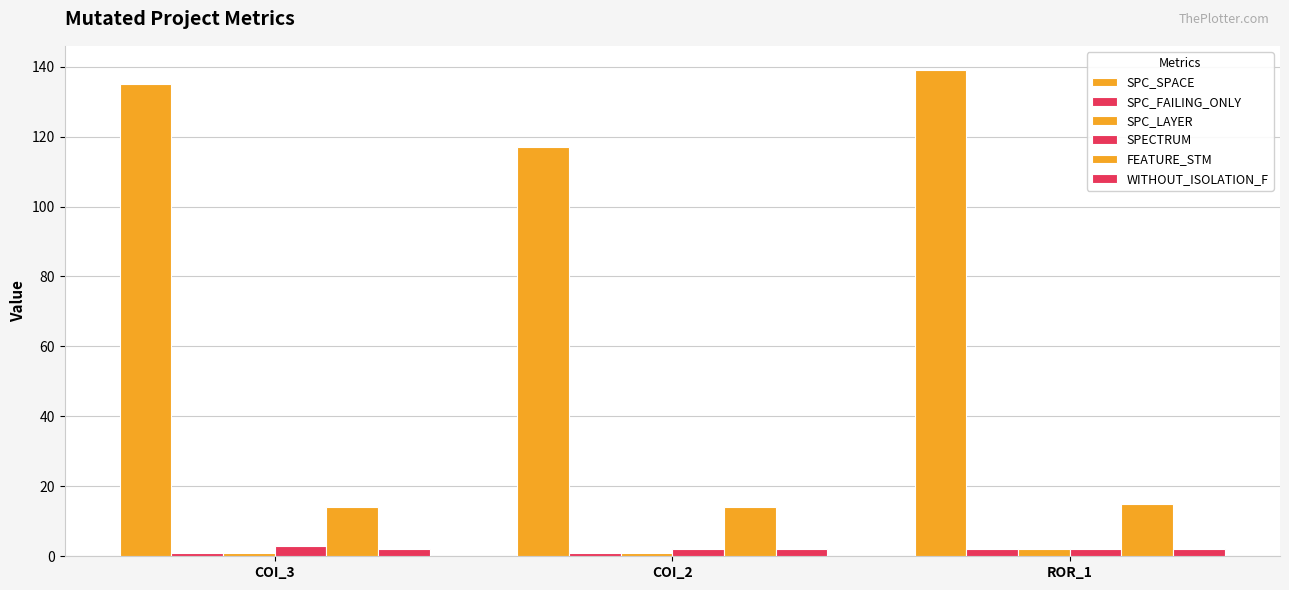

At how many categories does at least one series exceed 70?

3